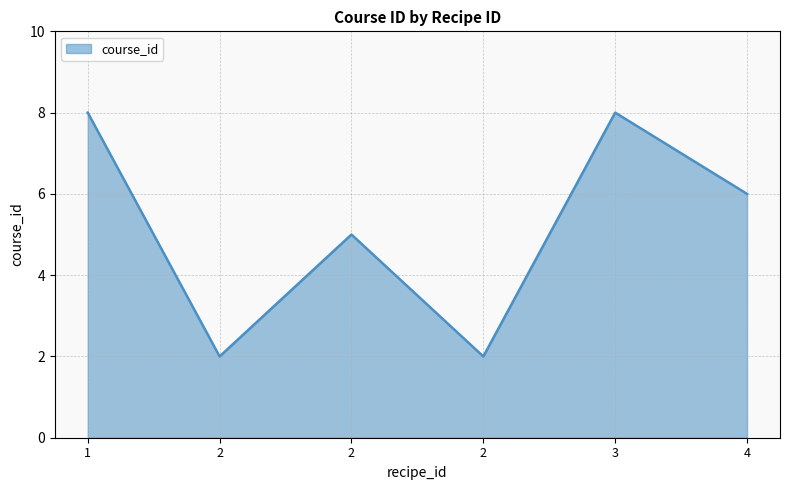

List the labels in order of value, smallest first.

2, 2, 2, 4, 1, 3